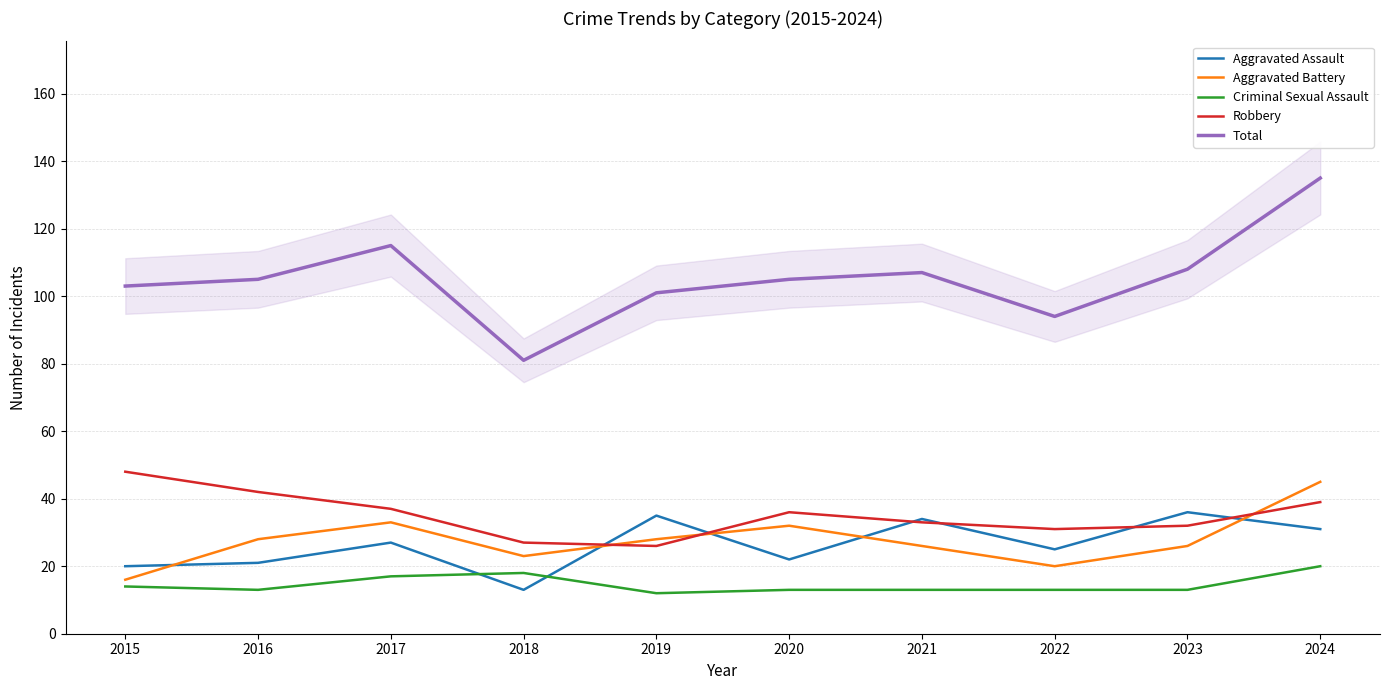

True or false: Aggravated Assault has more than 1 points higher than both neighbors.

True